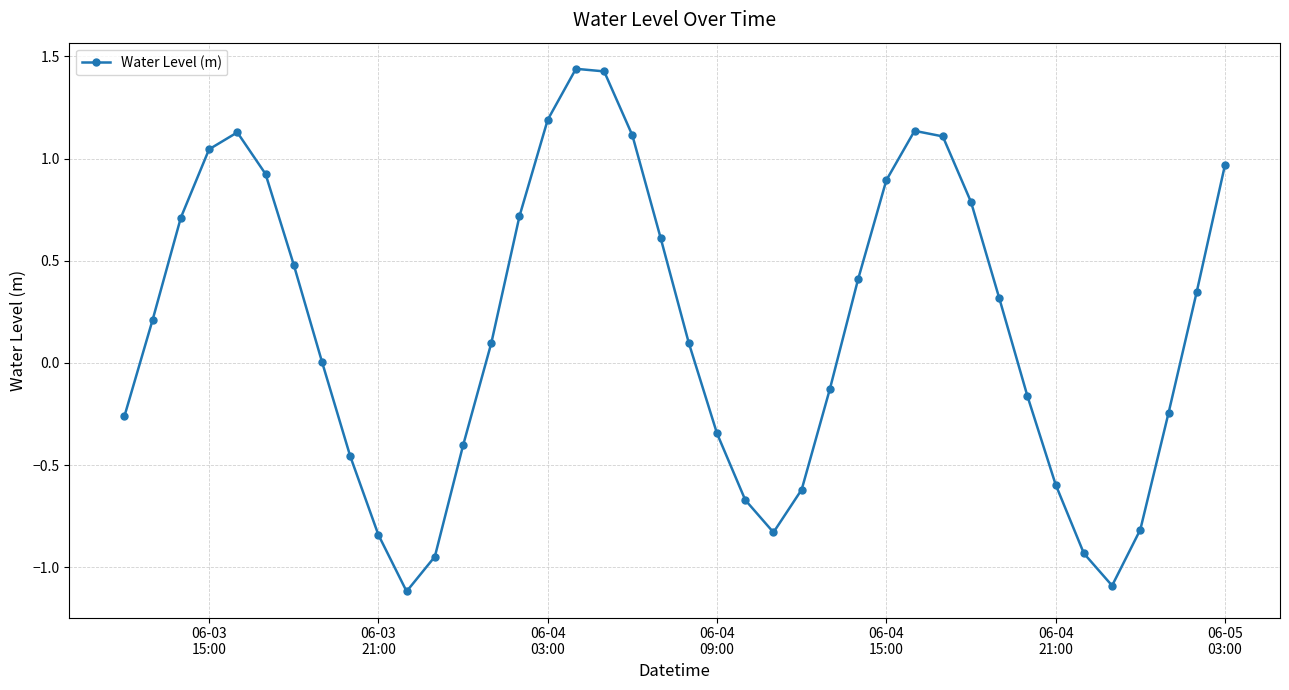

Count the number of data series in this chart.

1